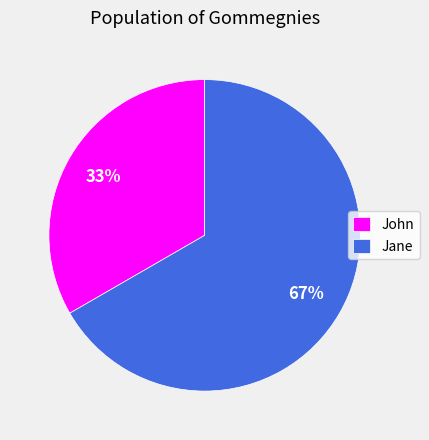

Do Jane and John together represent more than half of the pie?

Yes